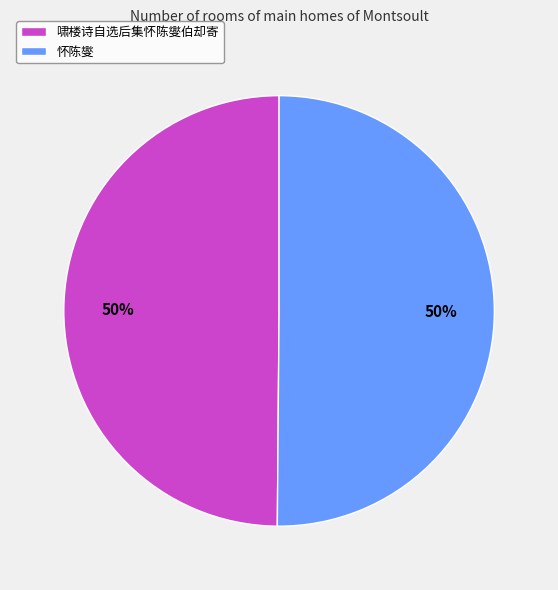

To the nearest percent, what is the average slice percentage?

50%